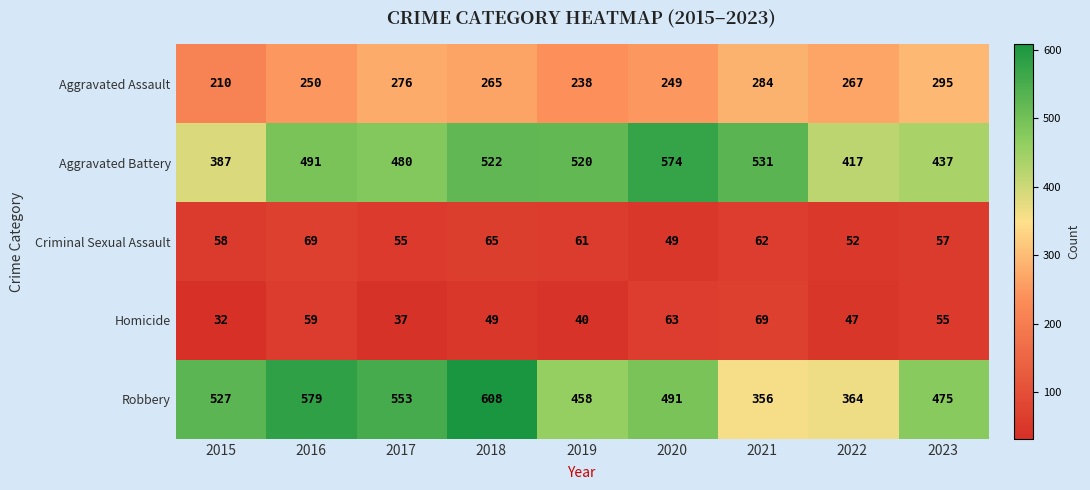

What is the sum of the Criminal Sexual Assault values at 2017 and 2020?

104